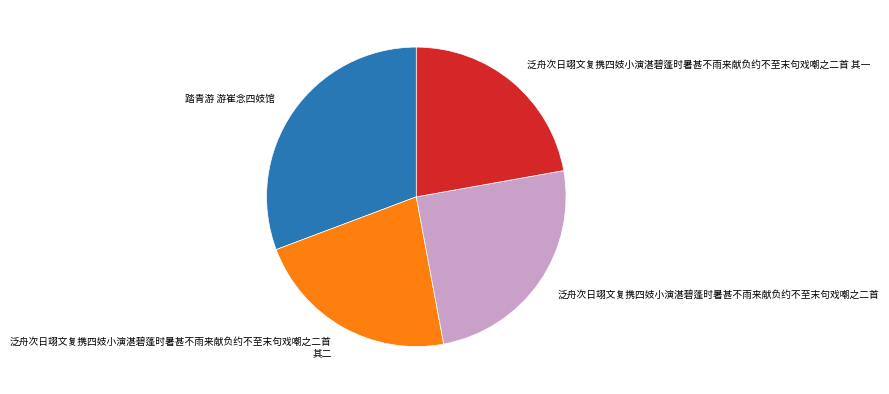

Is there any slice that represents more than half of the pie?

No